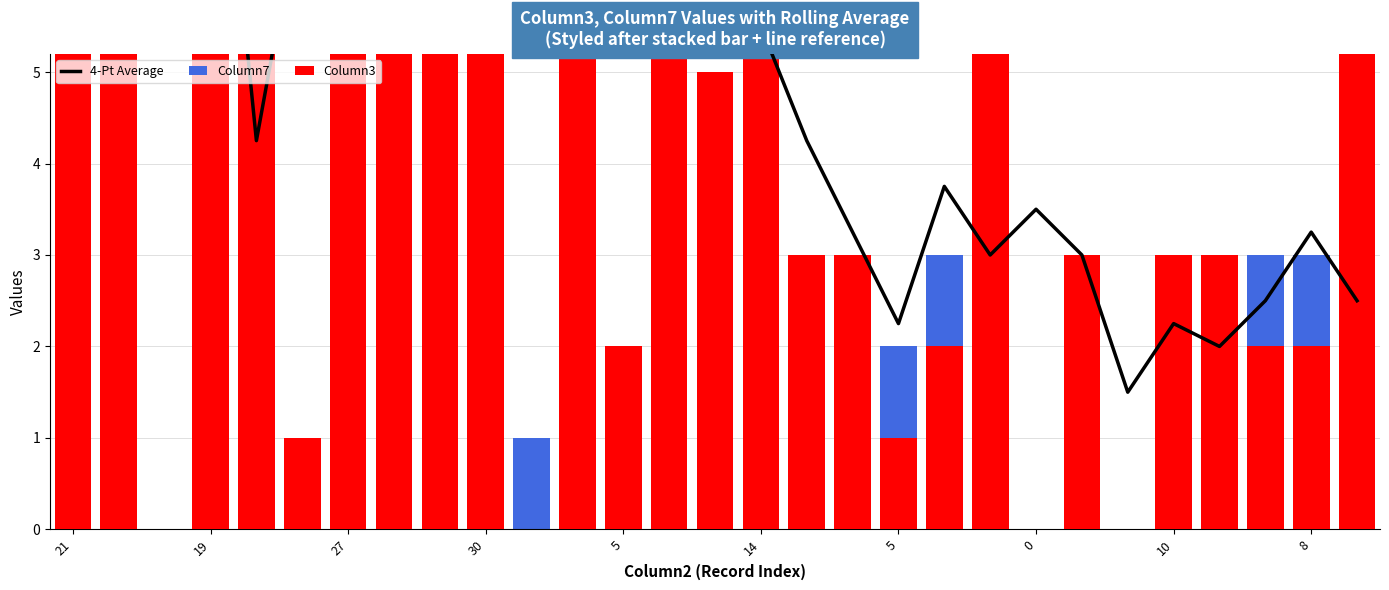

At which category is the sum across all series the highest?

19